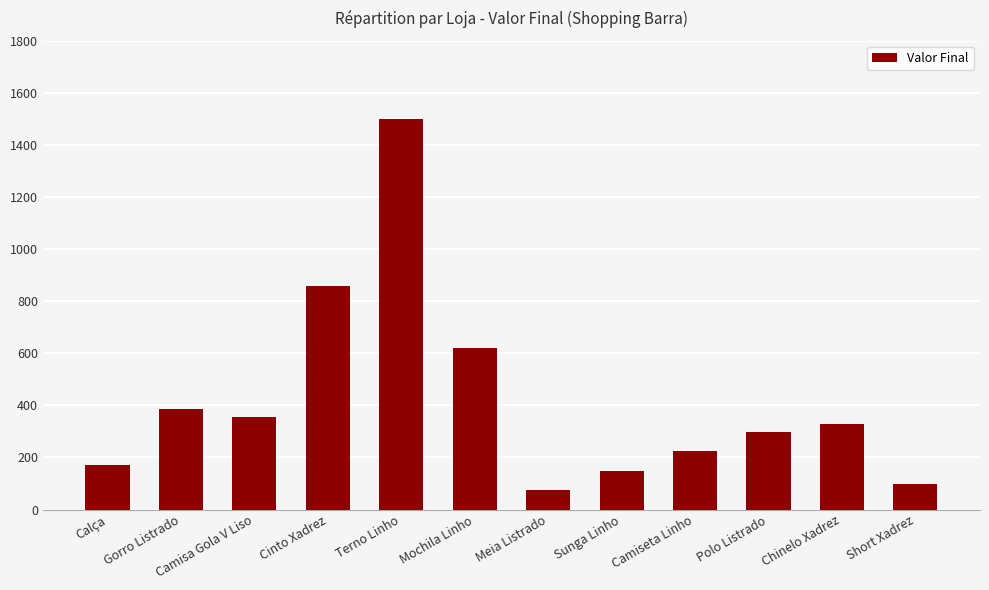

The value at Gorro Listrado is 127. True or false?

False